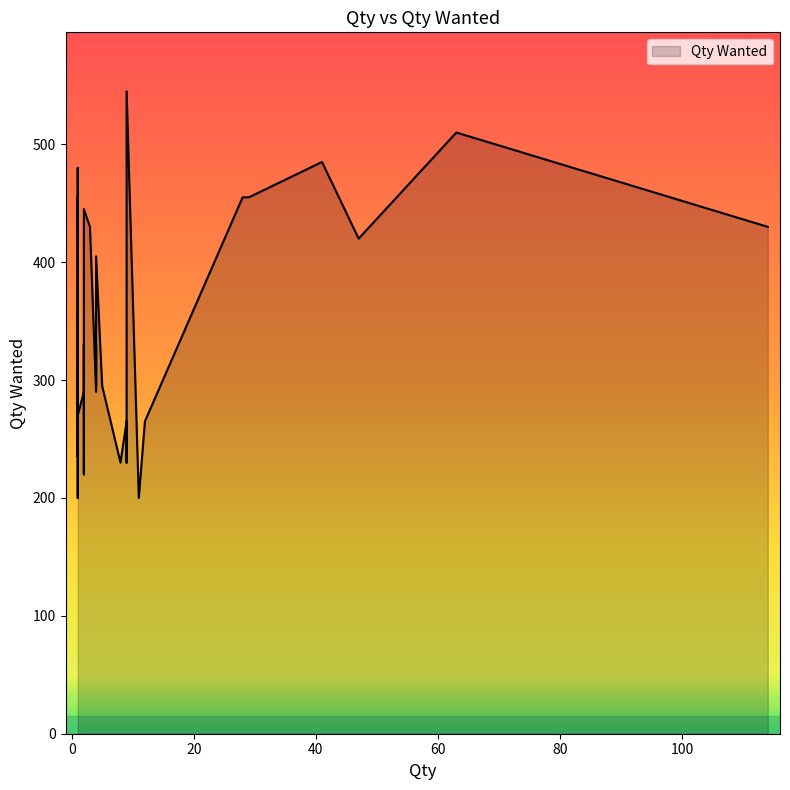

True or false: there are more than 1 points higher than both neighbors.

True